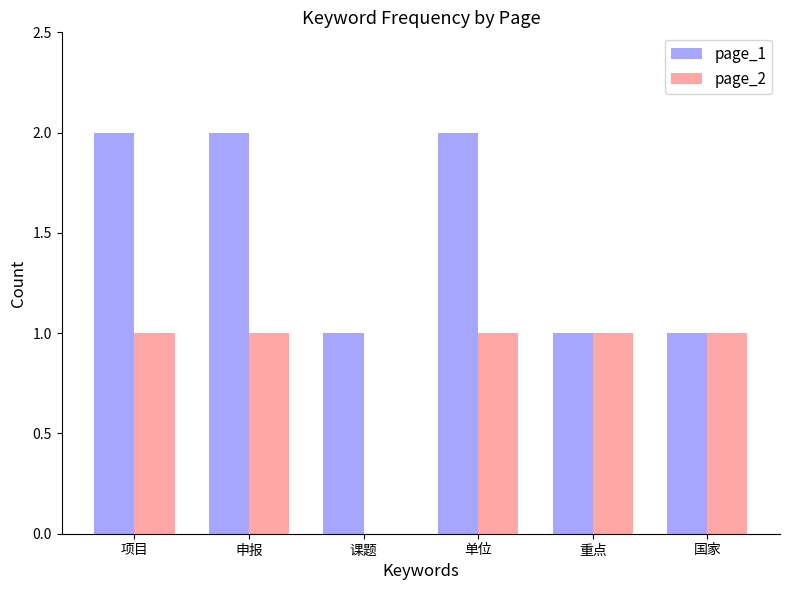

What is the total value across all series at 申报?

3